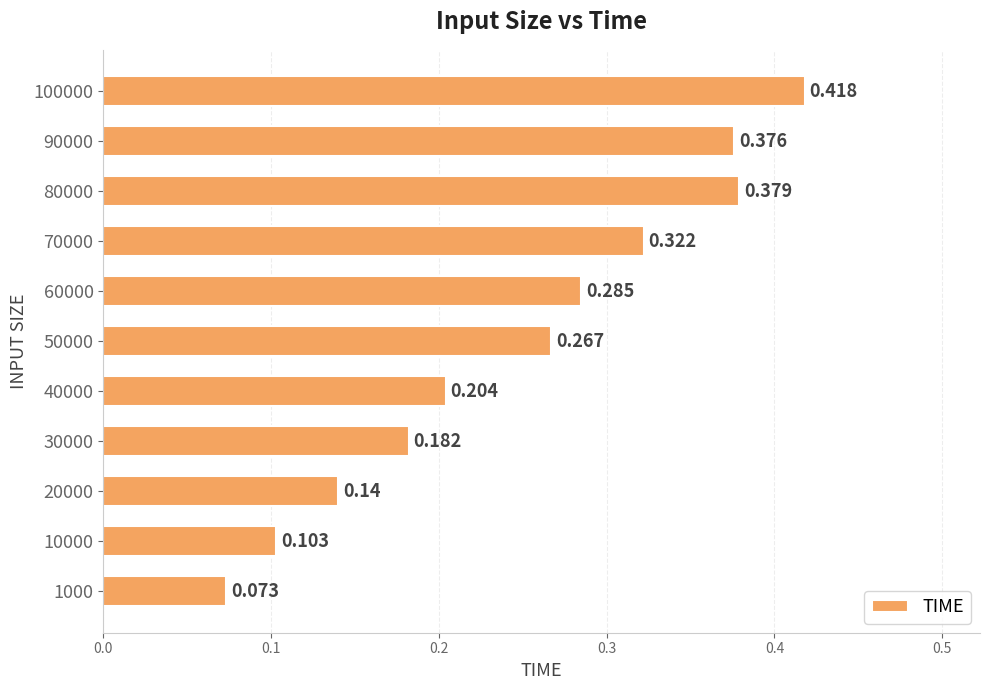

List the labels in order of value, largest first.

100000, 80000, 90000, 70000, 60000, 50000, 40000, 30000, 20000, 10000, 1000